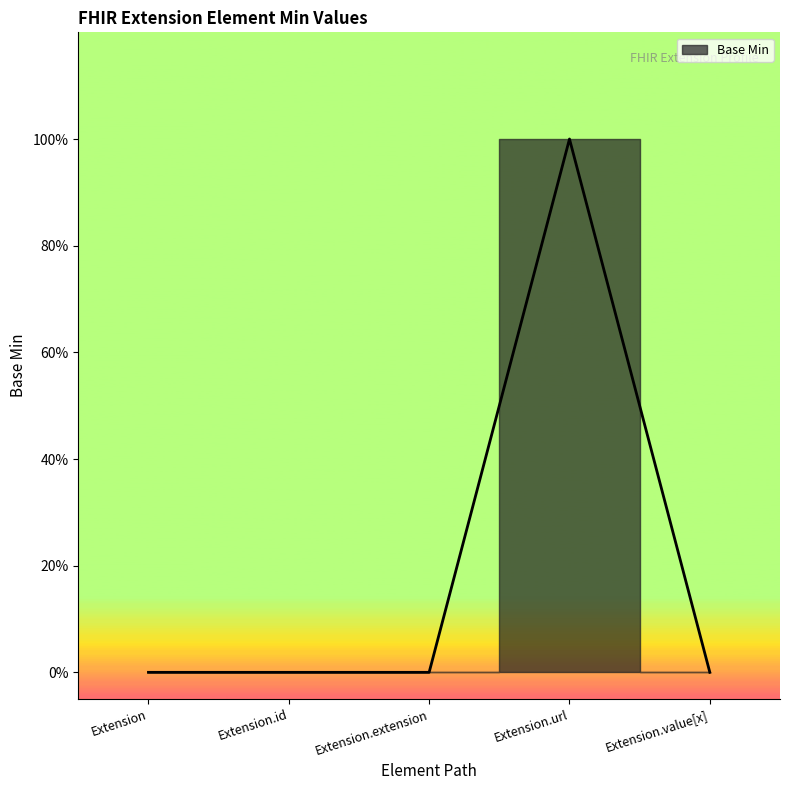

Reading left to right, list all the values displayed in this chart.

Extension=0	Extension.id=0	Extension.extension=0	Extension.url=1	Extension.value[x]=0